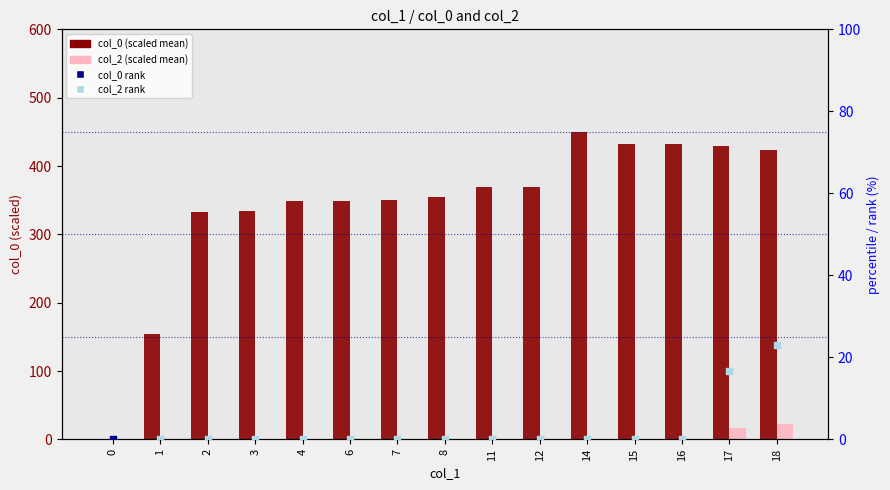

Which series contains the lowest Y value?

col_0 (scaled)